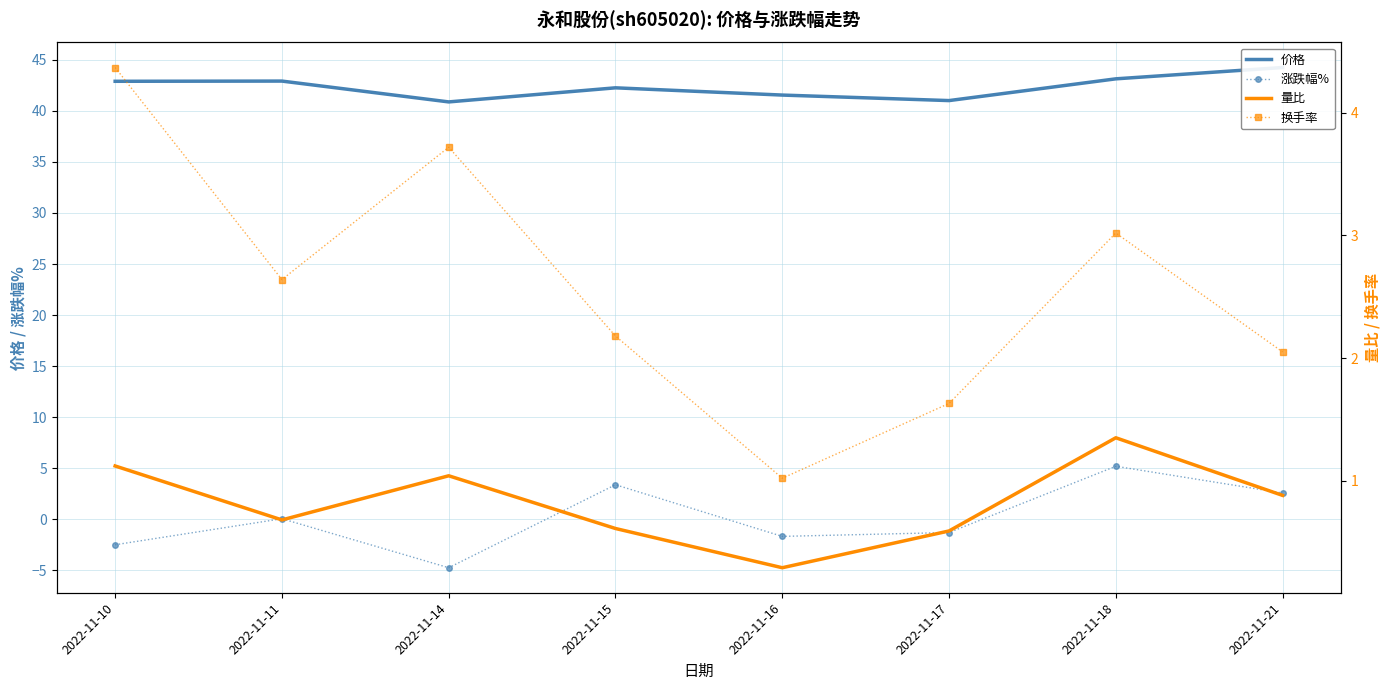

Rank the series by their maximum value, from highest to lowest.

价格, 涨跌幅%, 换手率, 量比